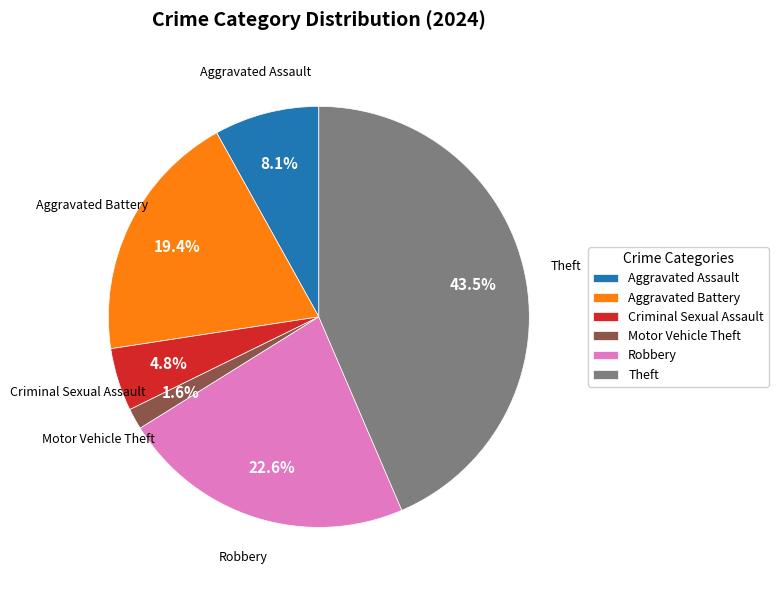

Rank the categories by value from highest to lowest.

Theft, Robbery, Aggravated Battery, Aggravated Assault, Criminal Sexual Assault, Motor Vehicle Theft